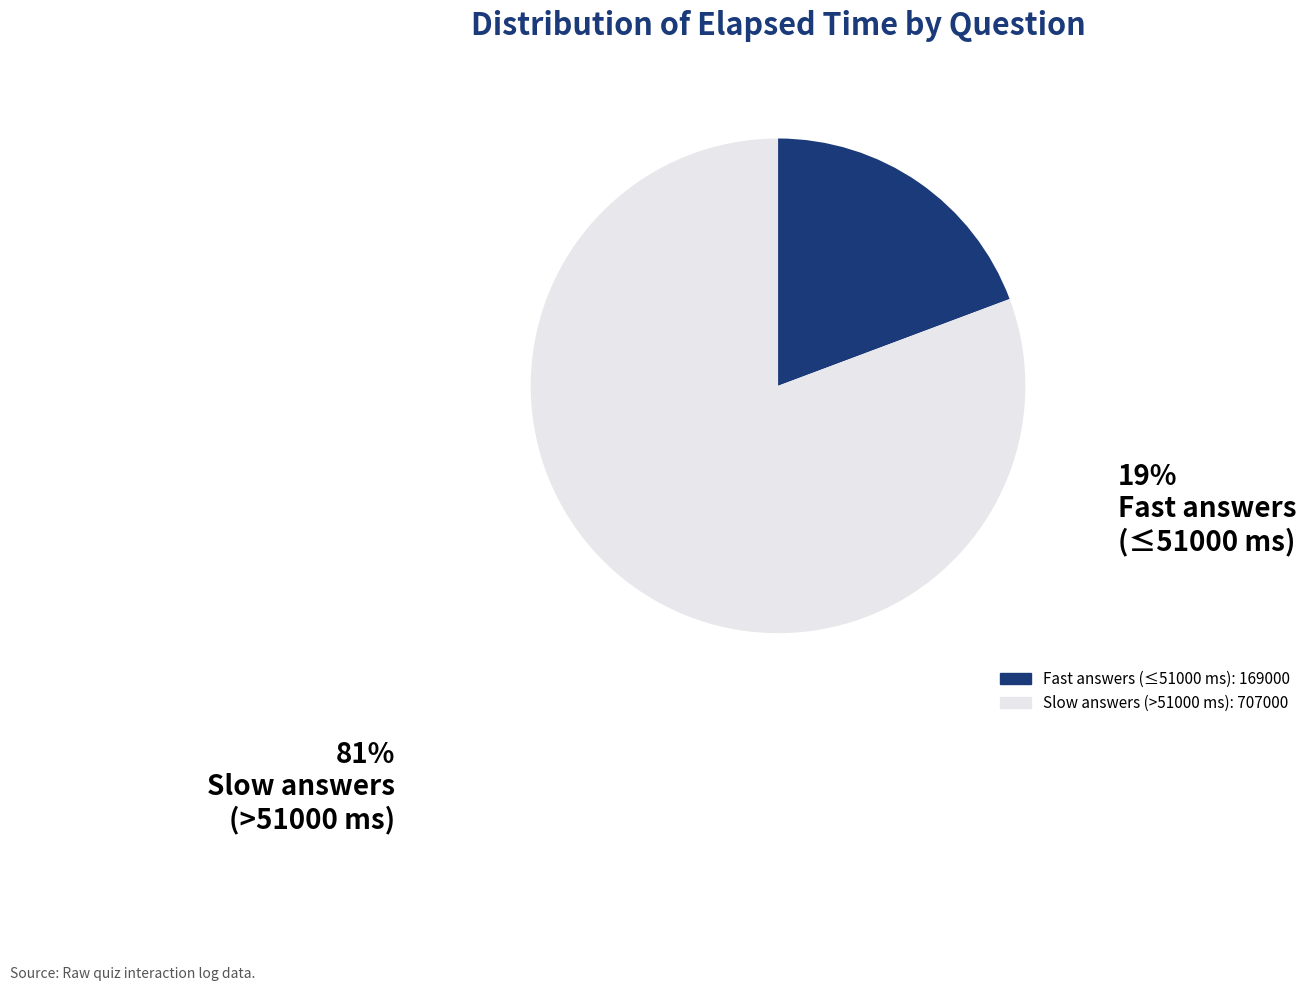

Is there a majority slice in this chart?

Yes